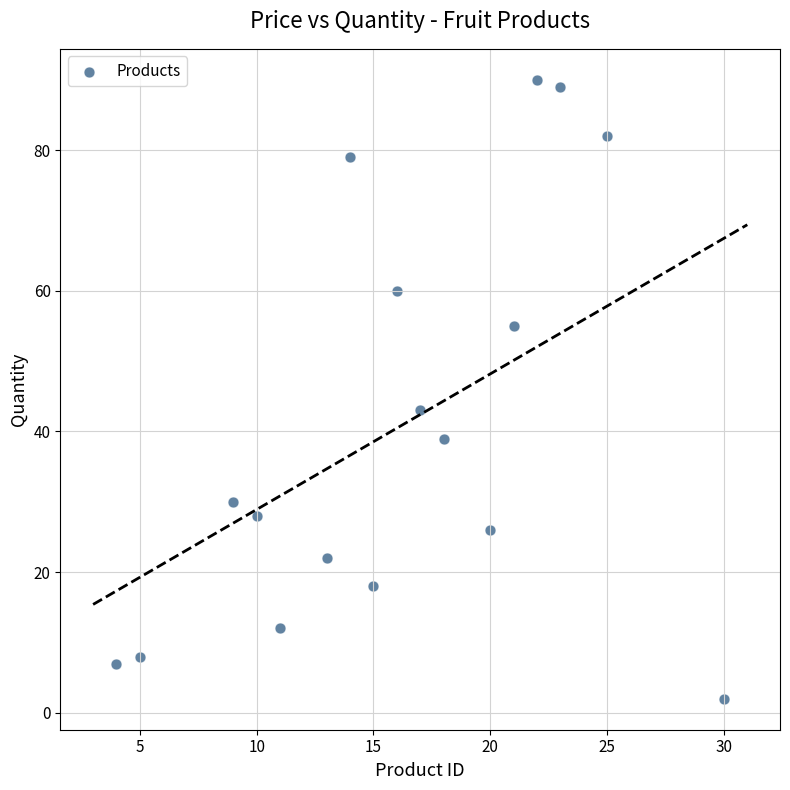

What is the range of X values (max minus min)?

26